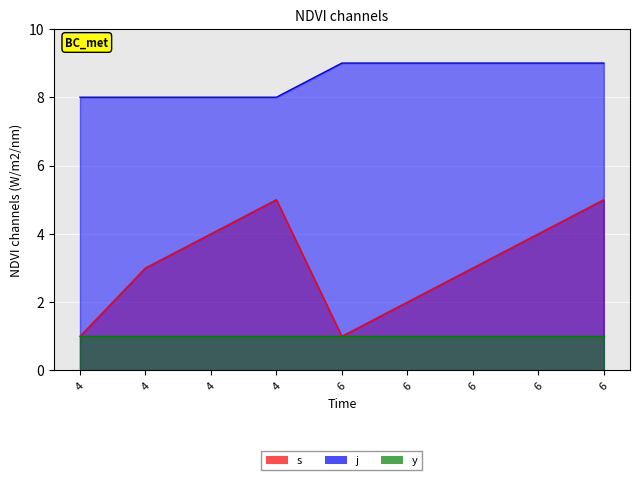

True or false: s and j cross at least once.

False